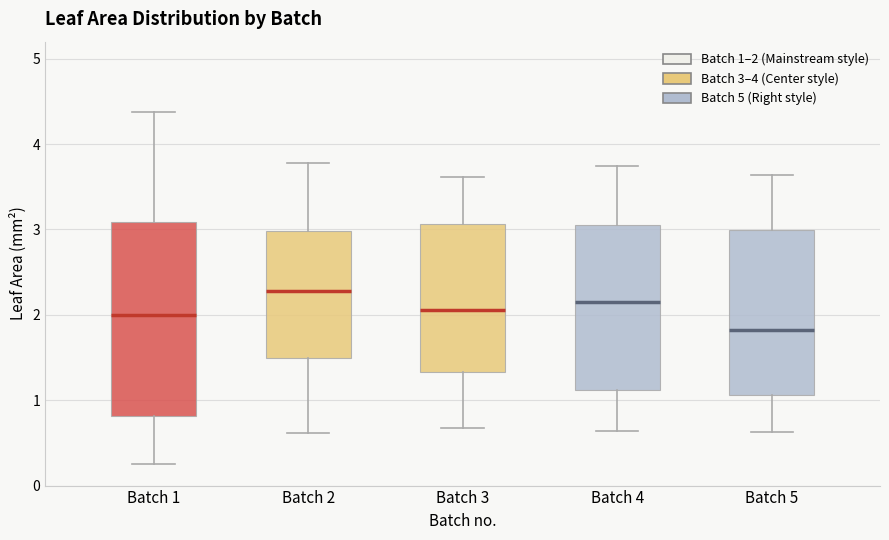

Reading left to right, read every box against the y-axis: the position of its median line, the range the box covers, and the ends of its whiskers. The values are not printed on the chart, so give them approximately, as read against the axis.

Batch 1: median 2.0, box 0.8 to 3.1, whiskers 0.3 to 4.4
Batch 2: median 2.3, box 1.5 to 3.0, whiskers 0.6 to 3.8
Batch 3: median 2.1, box 1.3 to 3.1, whiskers 0.7 to 3.6
Batch 4: median 2.2, box 1.1 to 3.1, whiskers 0.6 to 3.7
Batch 5: median 1.8, box 1.1 to 3.0, whiskers 0.6 to 3.6